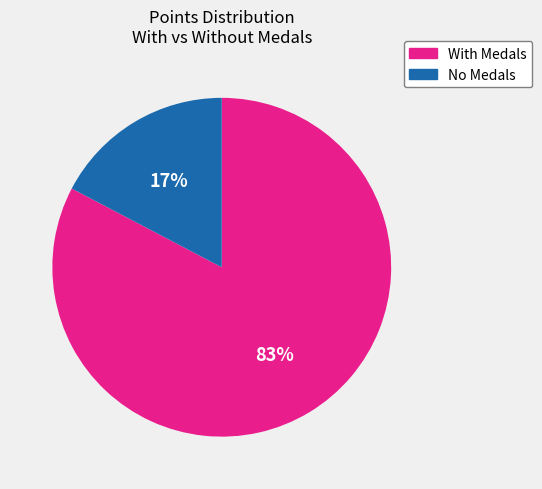

Is it true that With Medals is 96% of the pie?

False